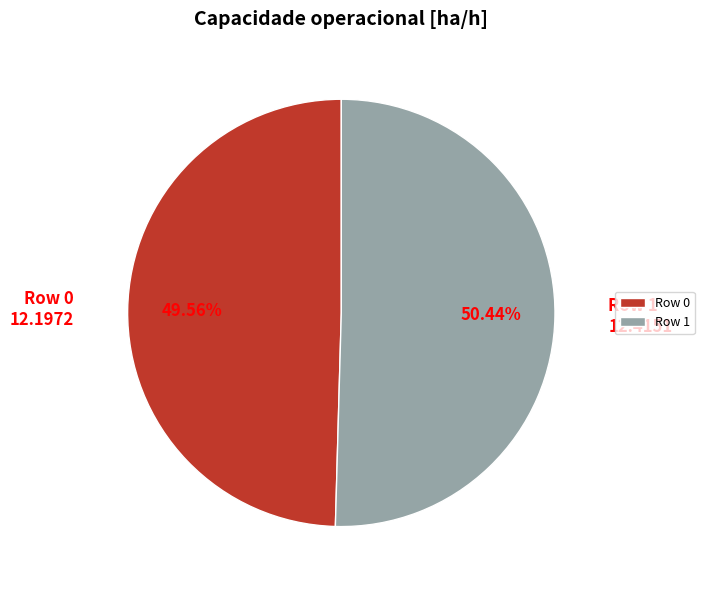

How many segments does this pie chart have?

2